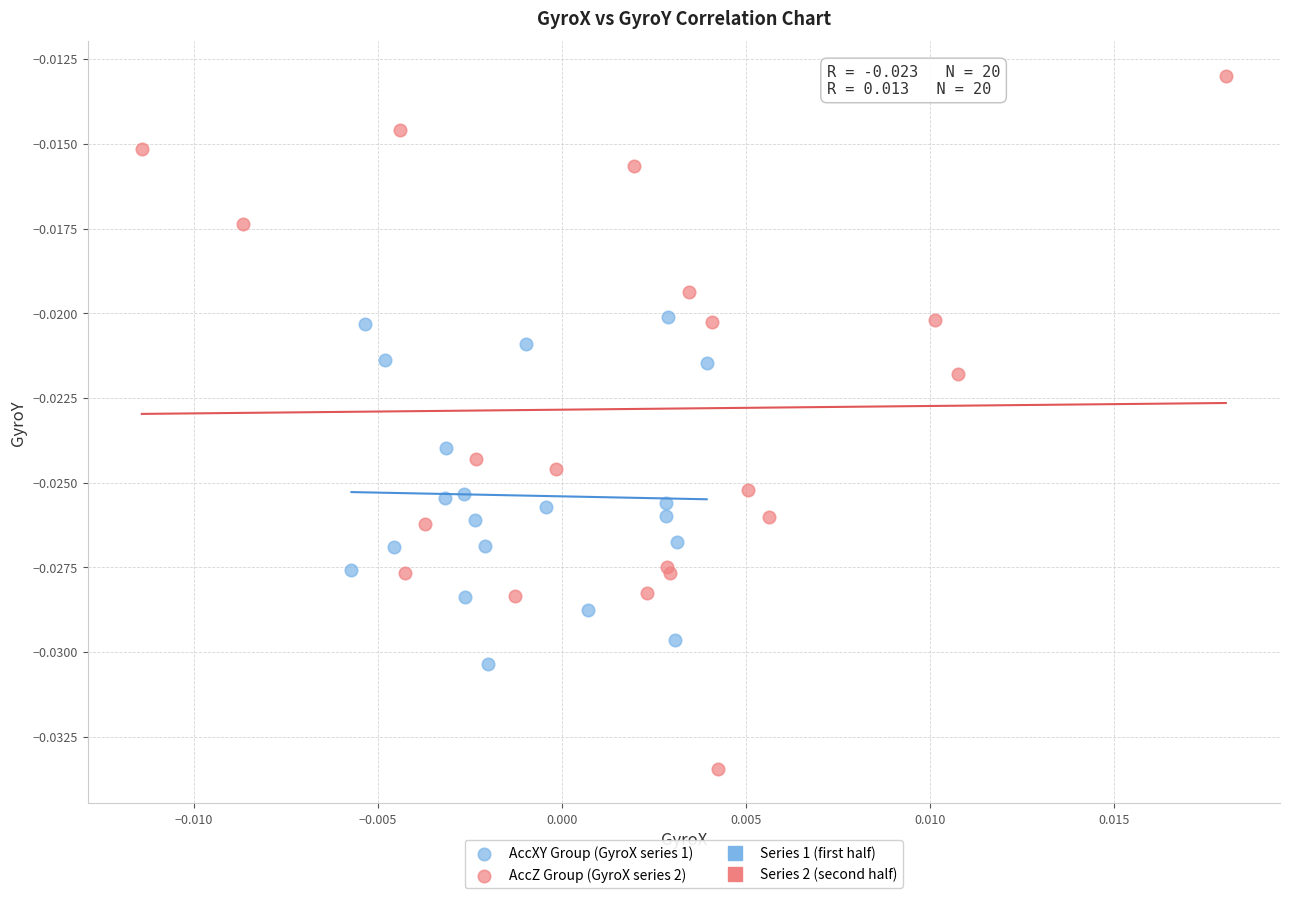

Which series reaches the maximum Y coordinate?

AccZ Group (GyroX series 2)